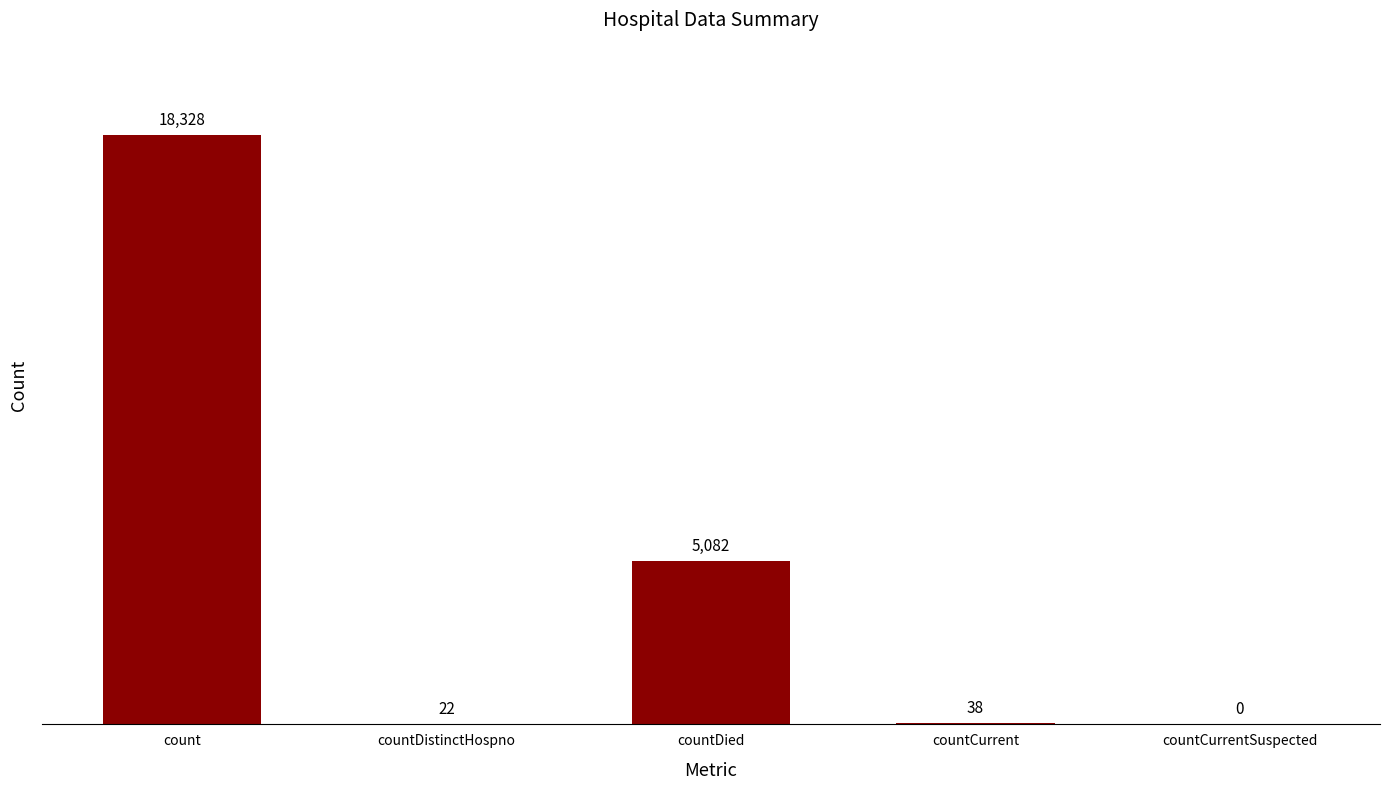

Count the number of categories in the chart.

5